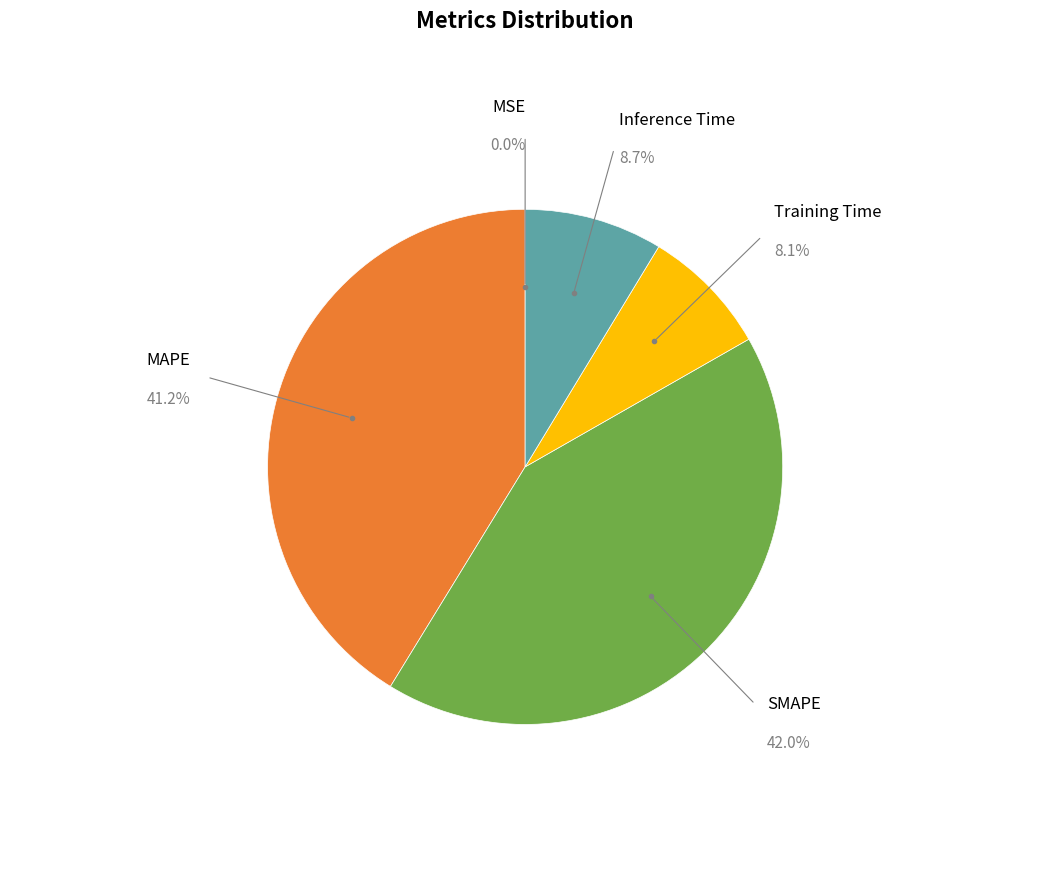

Which category has the biggest portion of the pie?

SMAPE